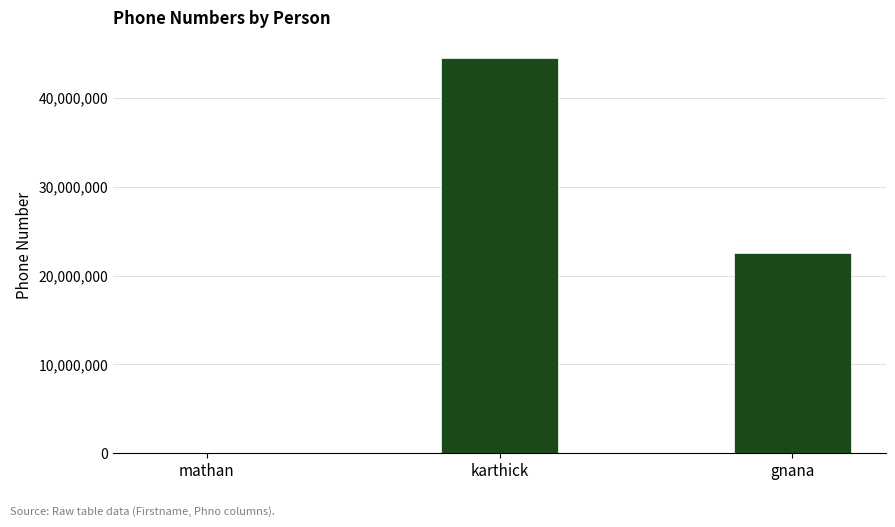

At which category does the chart reach its peak across all series?

karthick